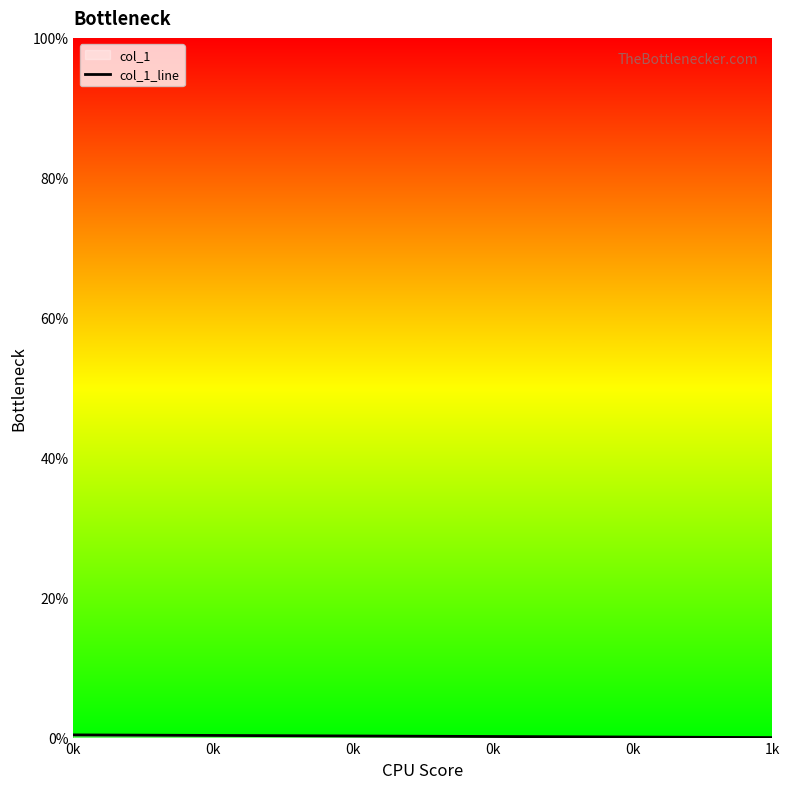

How many data points are above 0?

1